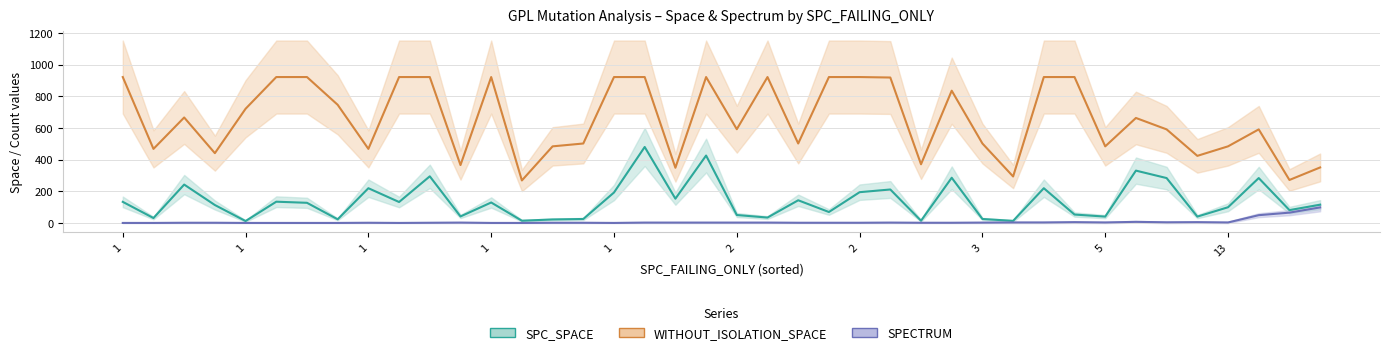

How many data points in WITHOUT_ISOLATION_SPACE are less than 663?

20